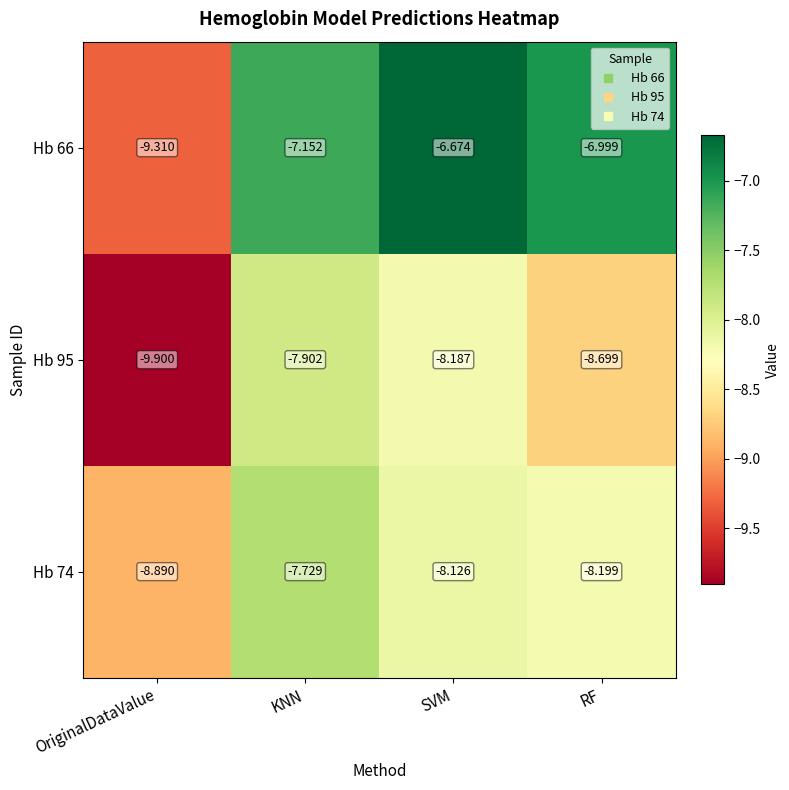

Rank the categories by Hb 66 value from lowest to highest.

OriginalDataValue, KNN, RF, SVM